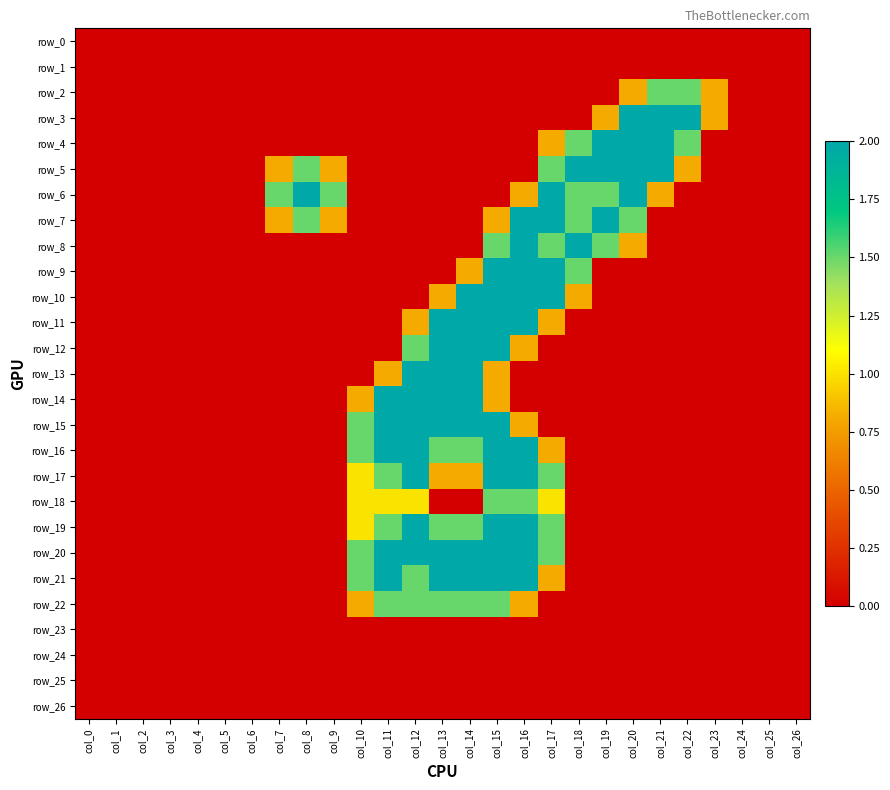

Which series changed the most between col_3 and col_9?

row_6